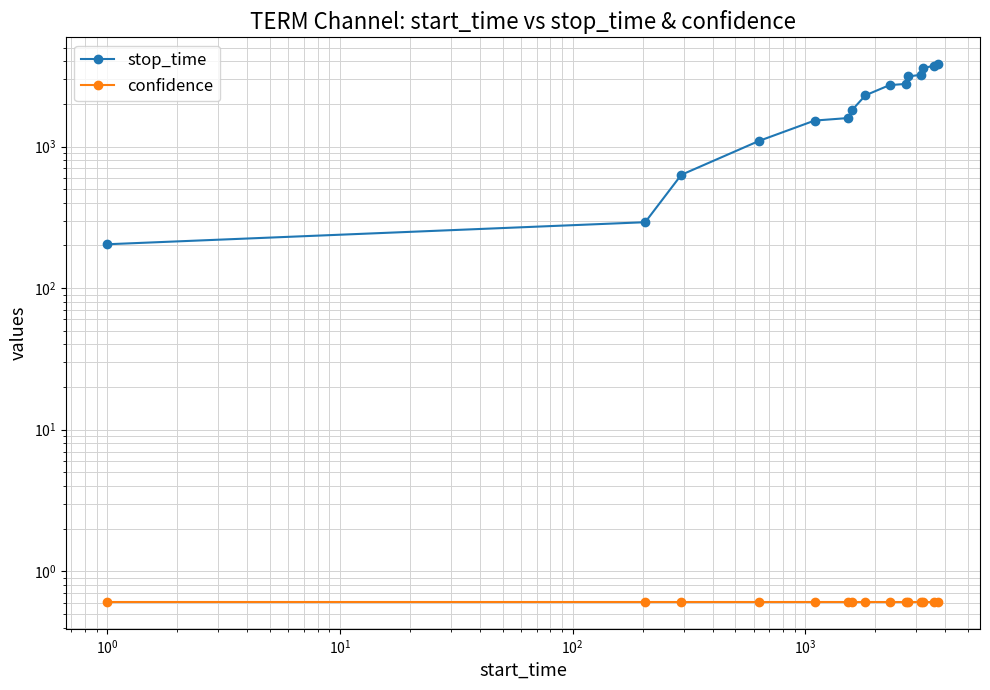

How many series are shown in this chart?

2